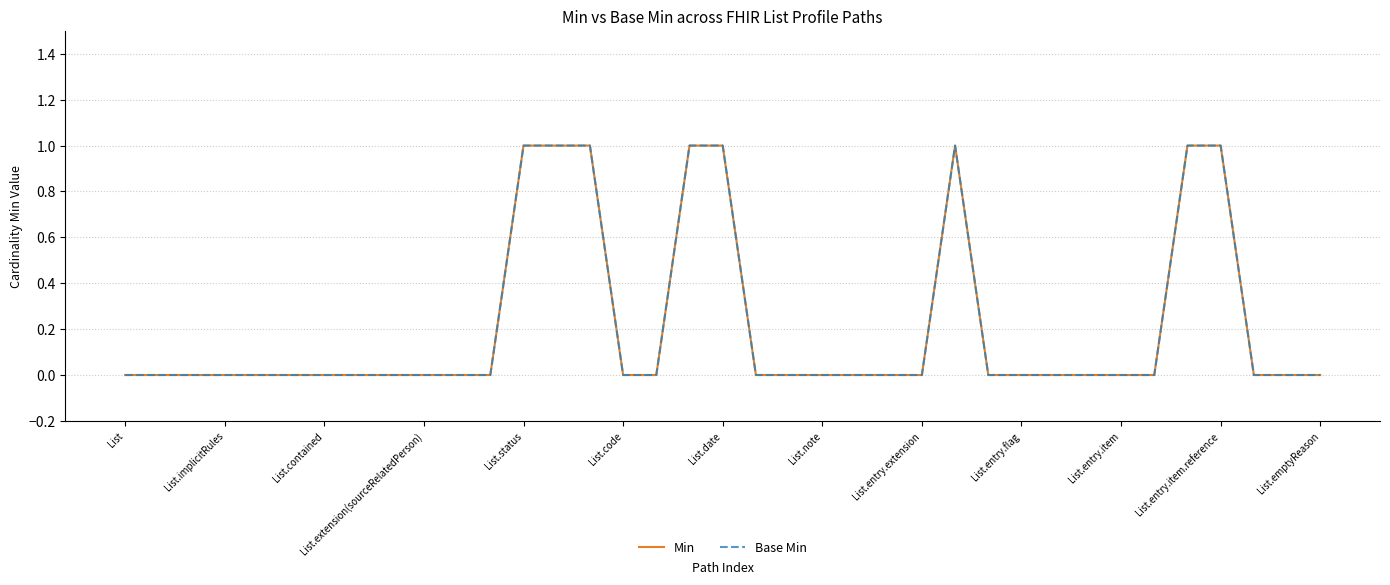

How many interior local peaks does the Min series have?

1